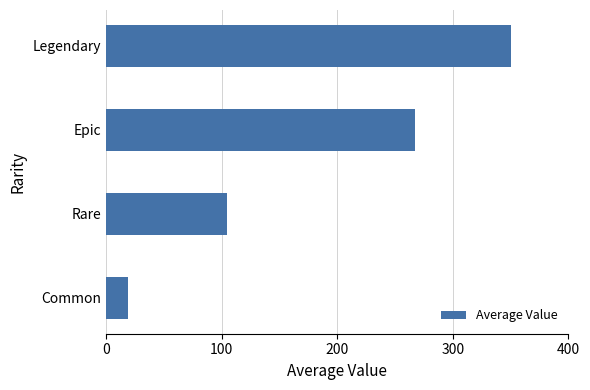

Count the number of data series in this chart.

1